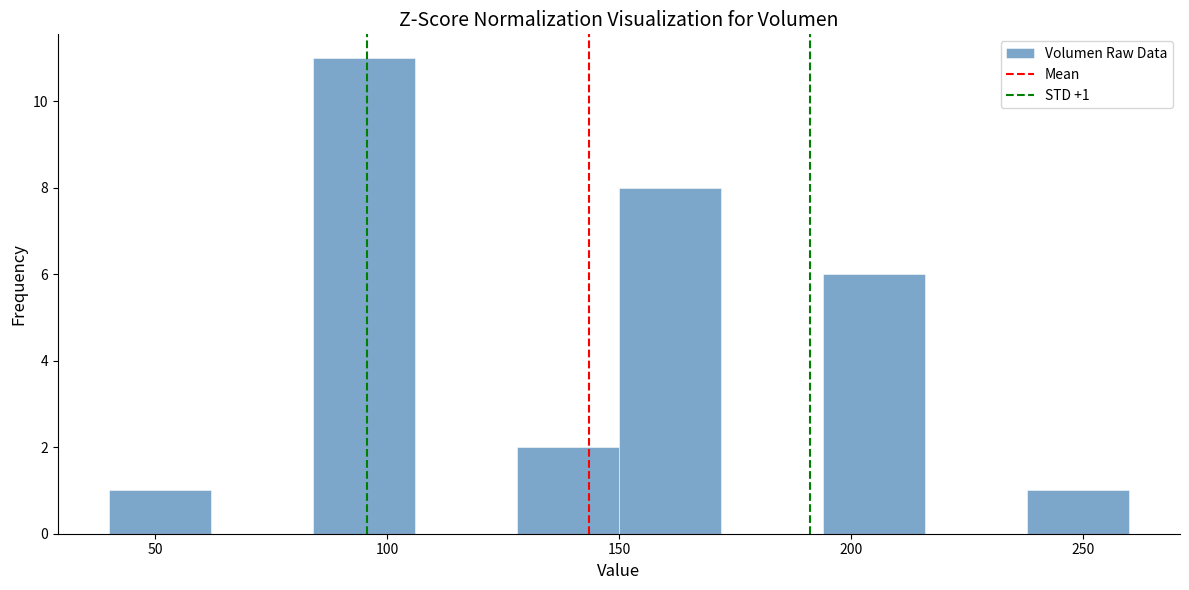

Which range on the x-axis has the tallest bar?

84 to 106